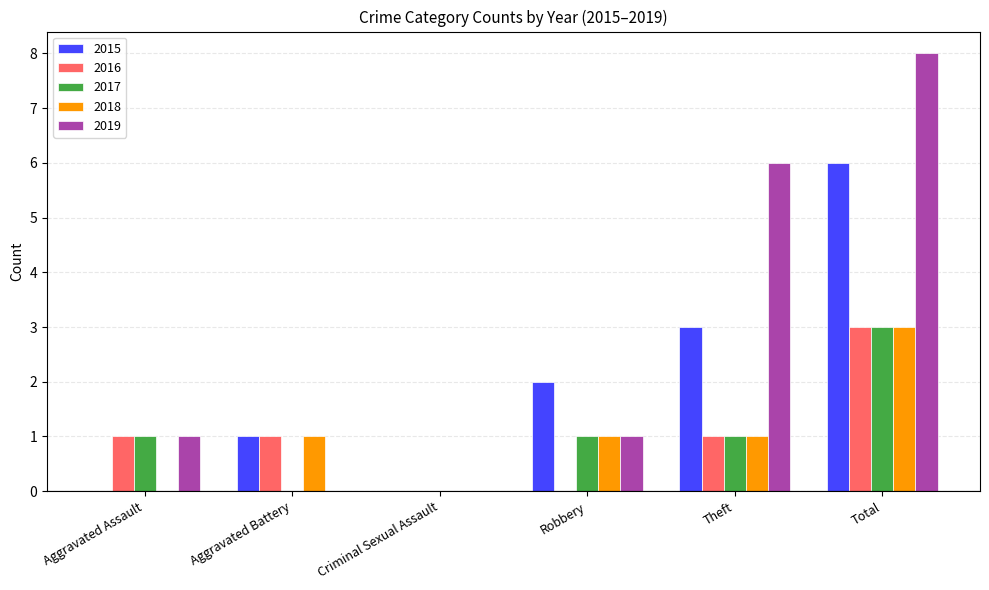

How many categories are shown in the chart?

6